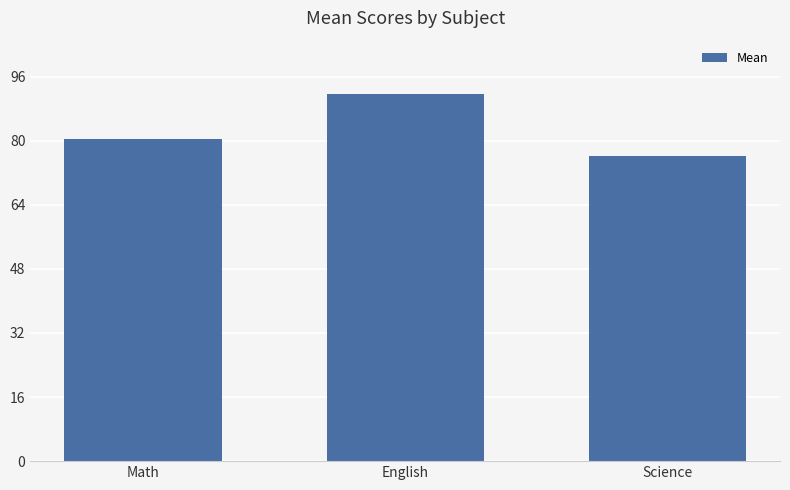

What is the label of the 2nd bar from the left?

English